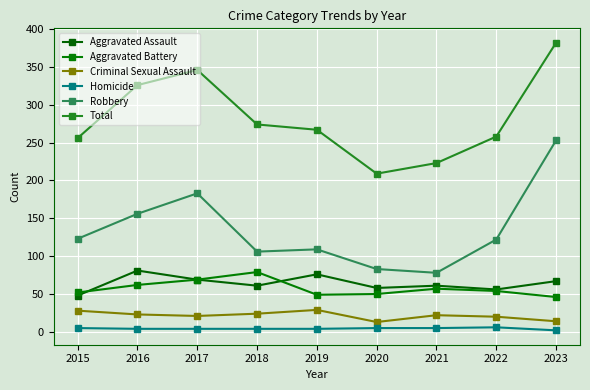

Does the chart have visible grid lines?

Yes